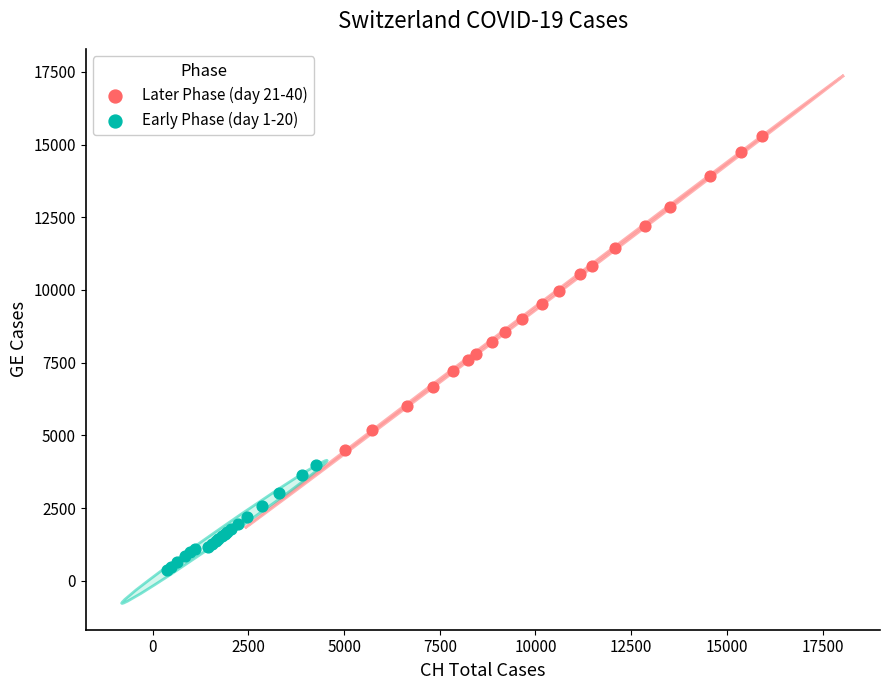

Which series has the widest spread of Y values?

Later Phase (day 21-40)